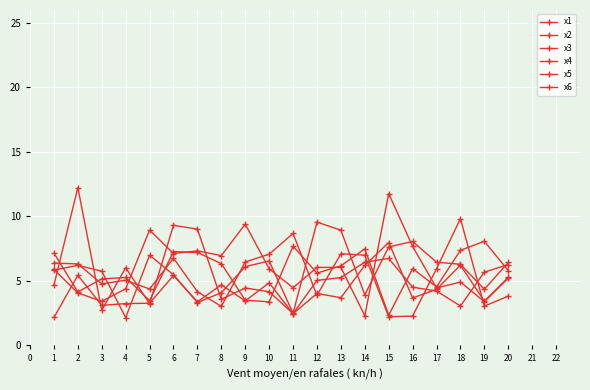

True or false: x4 has more than 2 points higher than both neighbors.

True